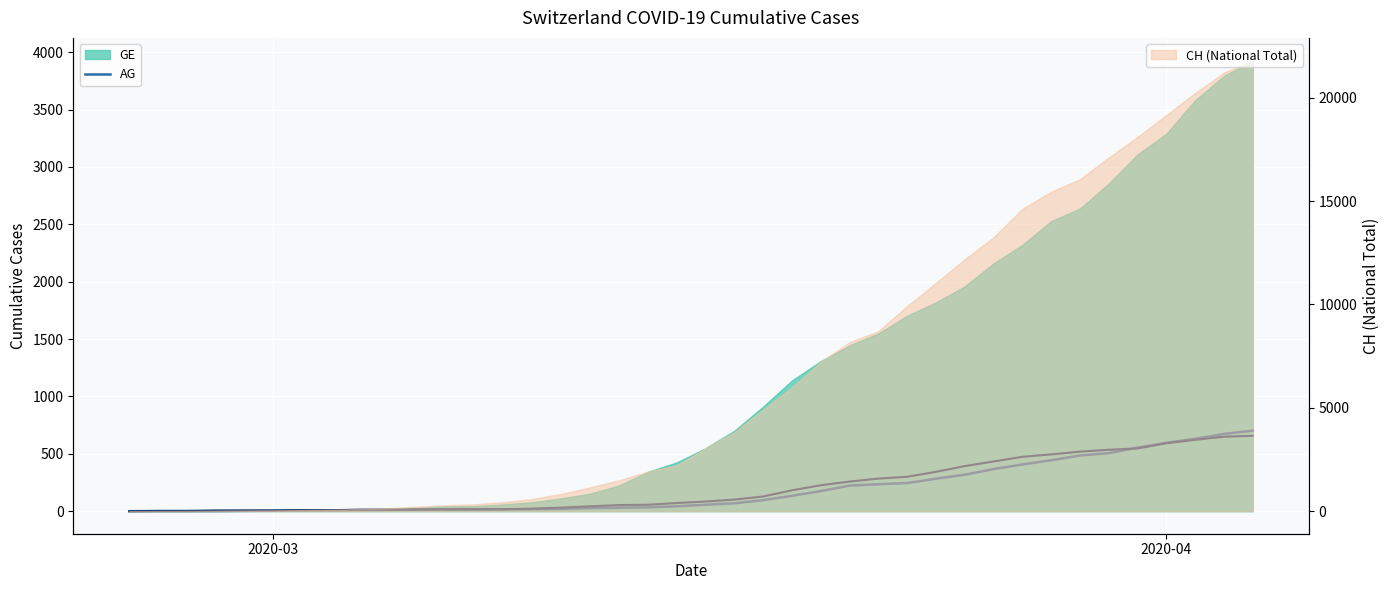

True or false: GR and AG cross at least once.

True